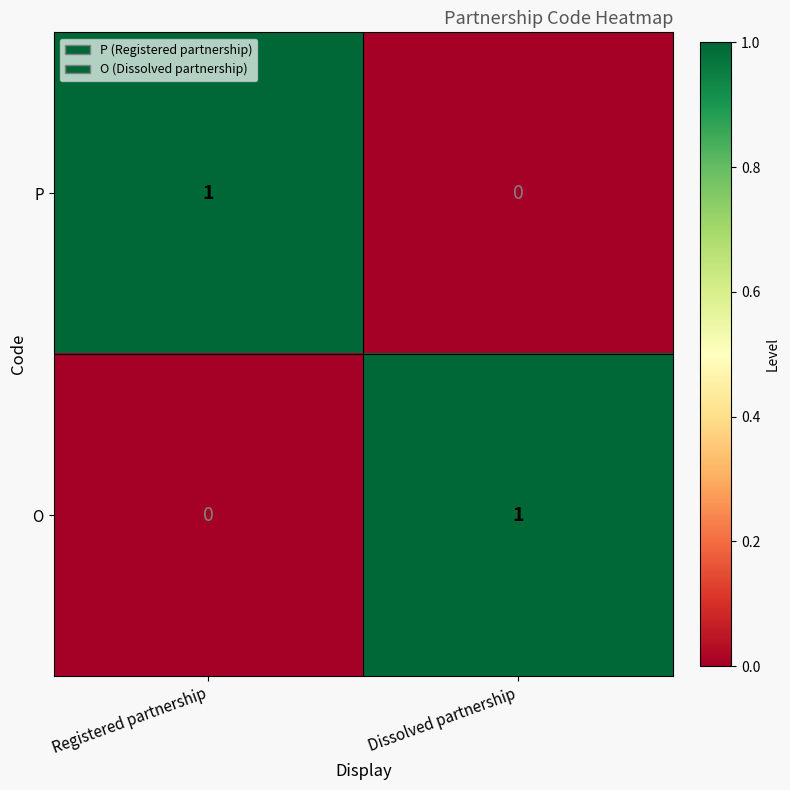

At Dissolved partnership, list the series in order from largest to smallest.

O, P